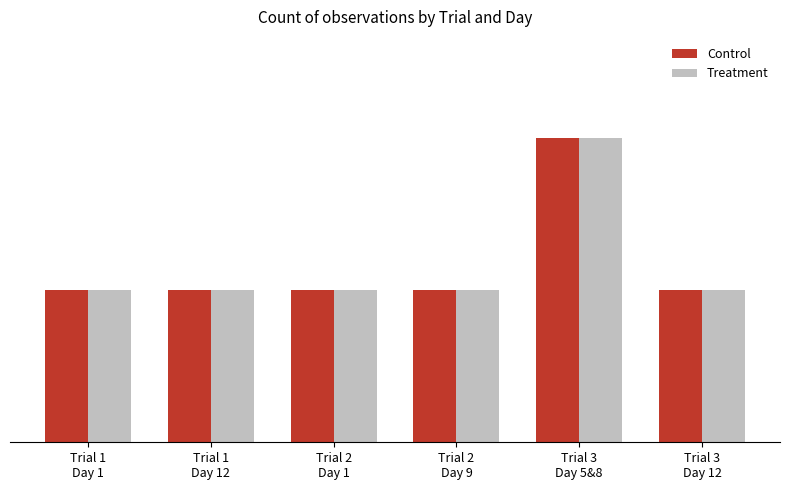

Does the chart contain any negative values?

No